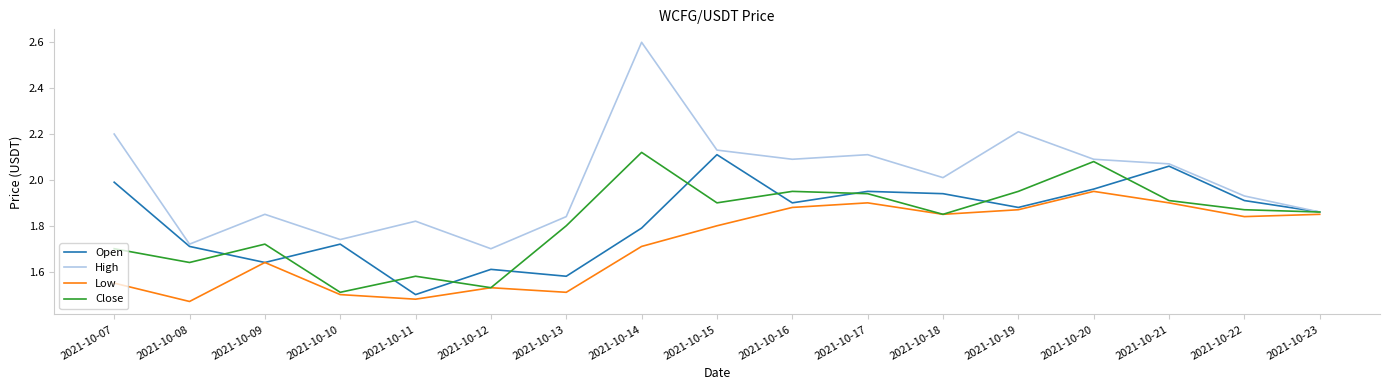

What is the difference between the Close values at 2021-10-08 and 2021-10-22?

0.2